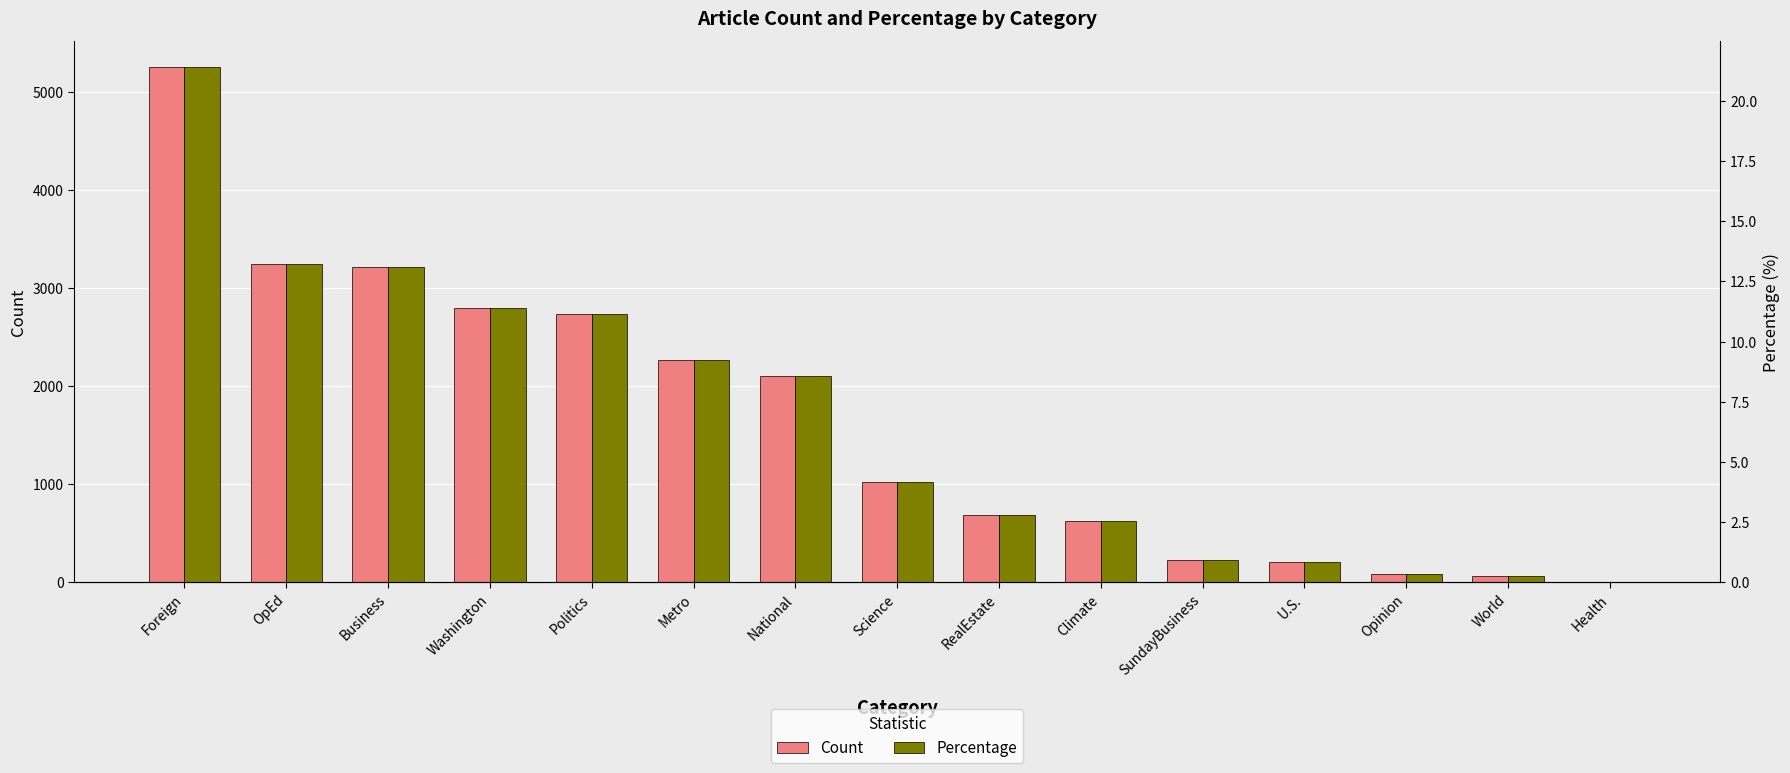

Rank the series by their average value, from lowest to highest.

Percentage, Count